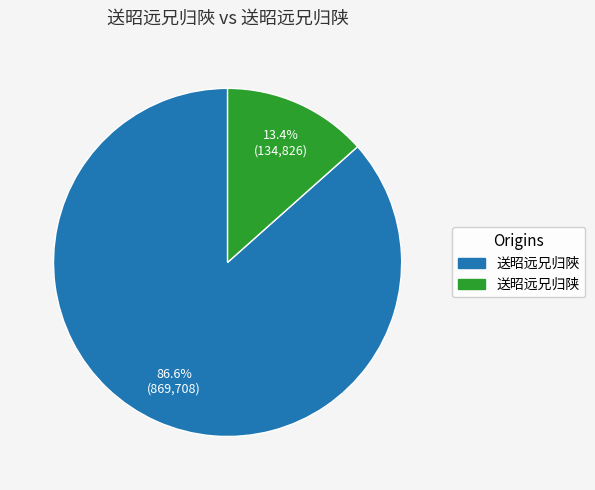

Does any single category account for the majority?

Yes